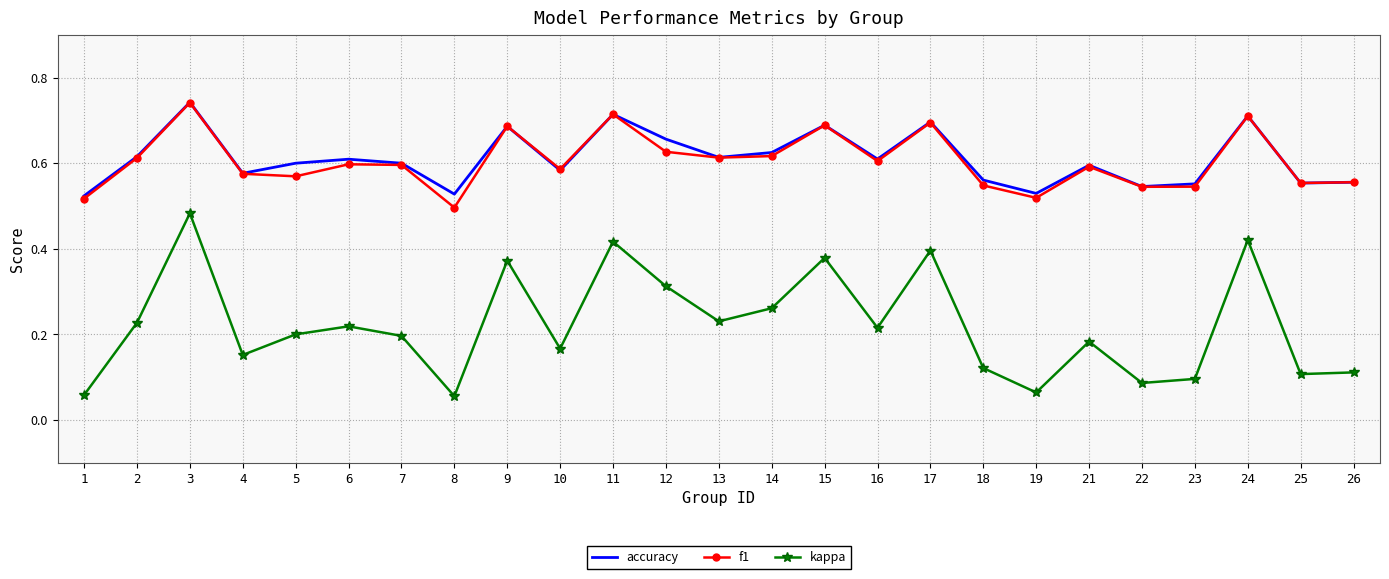

At which category is the sum across all series the highest?

3